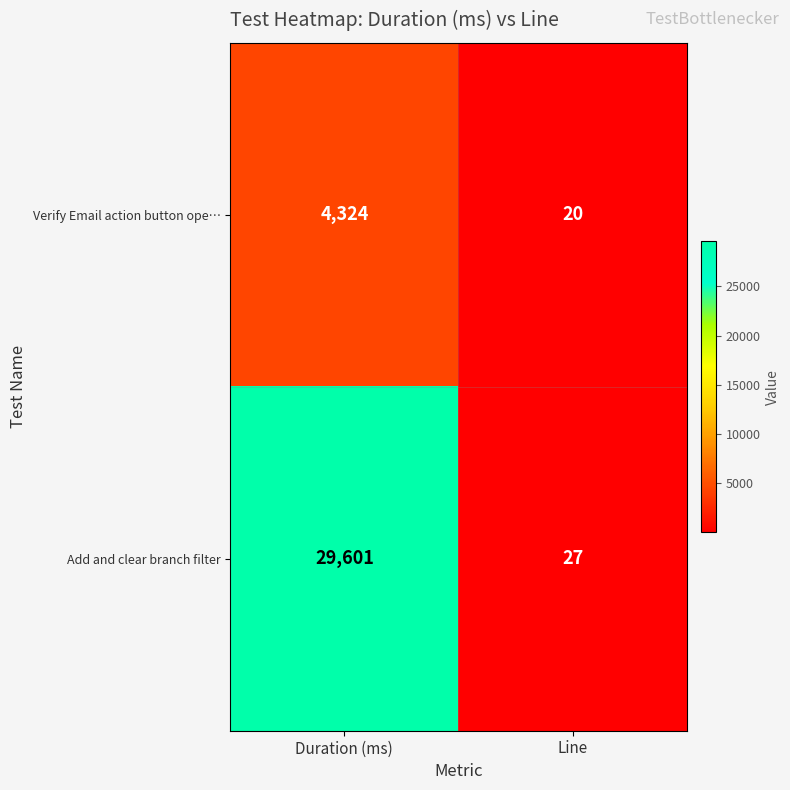

At which category does the chart reach its peak across all series?

Duration (ms)